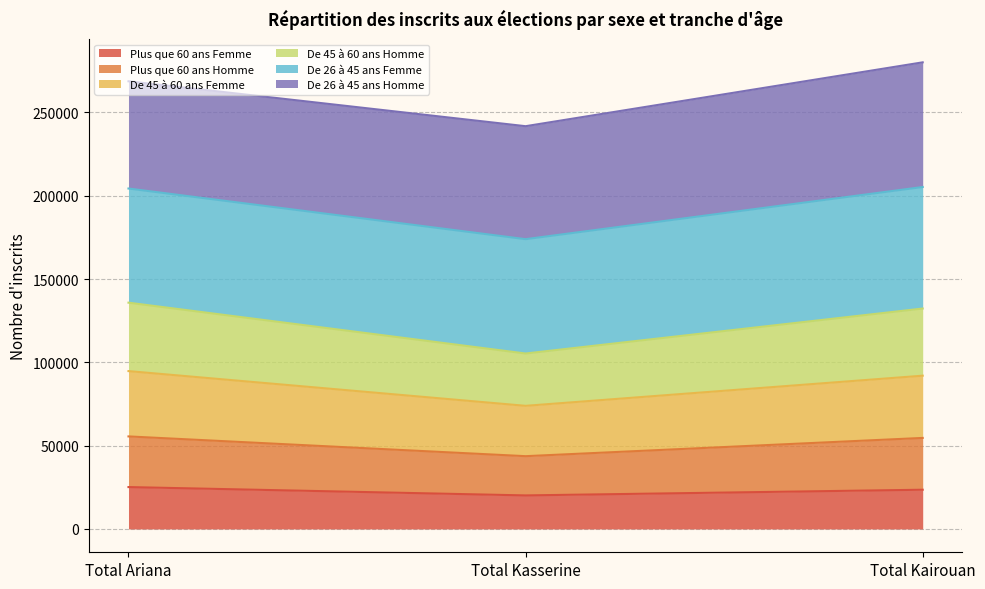

What is the total value across all series at Total Kairouan?

280040